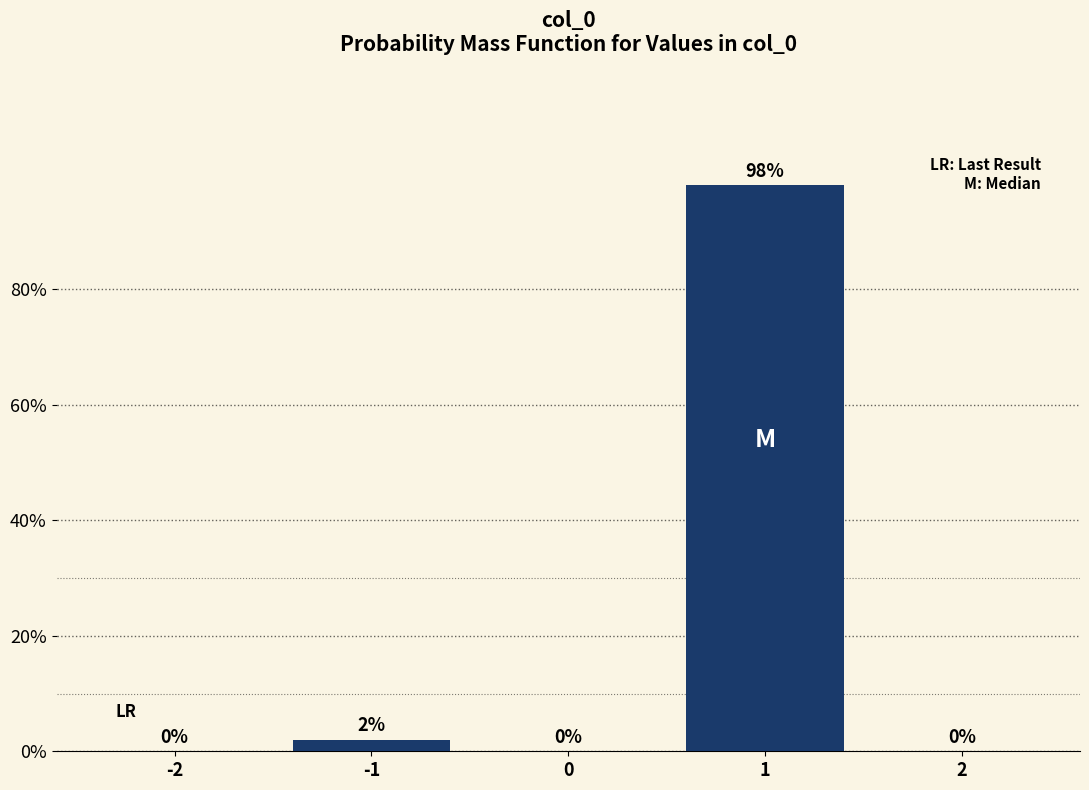

Reading left to right, extract all data points from this chart.

-2=0.0	-1=2.0	0=0.0	1=98.0	2=0.0